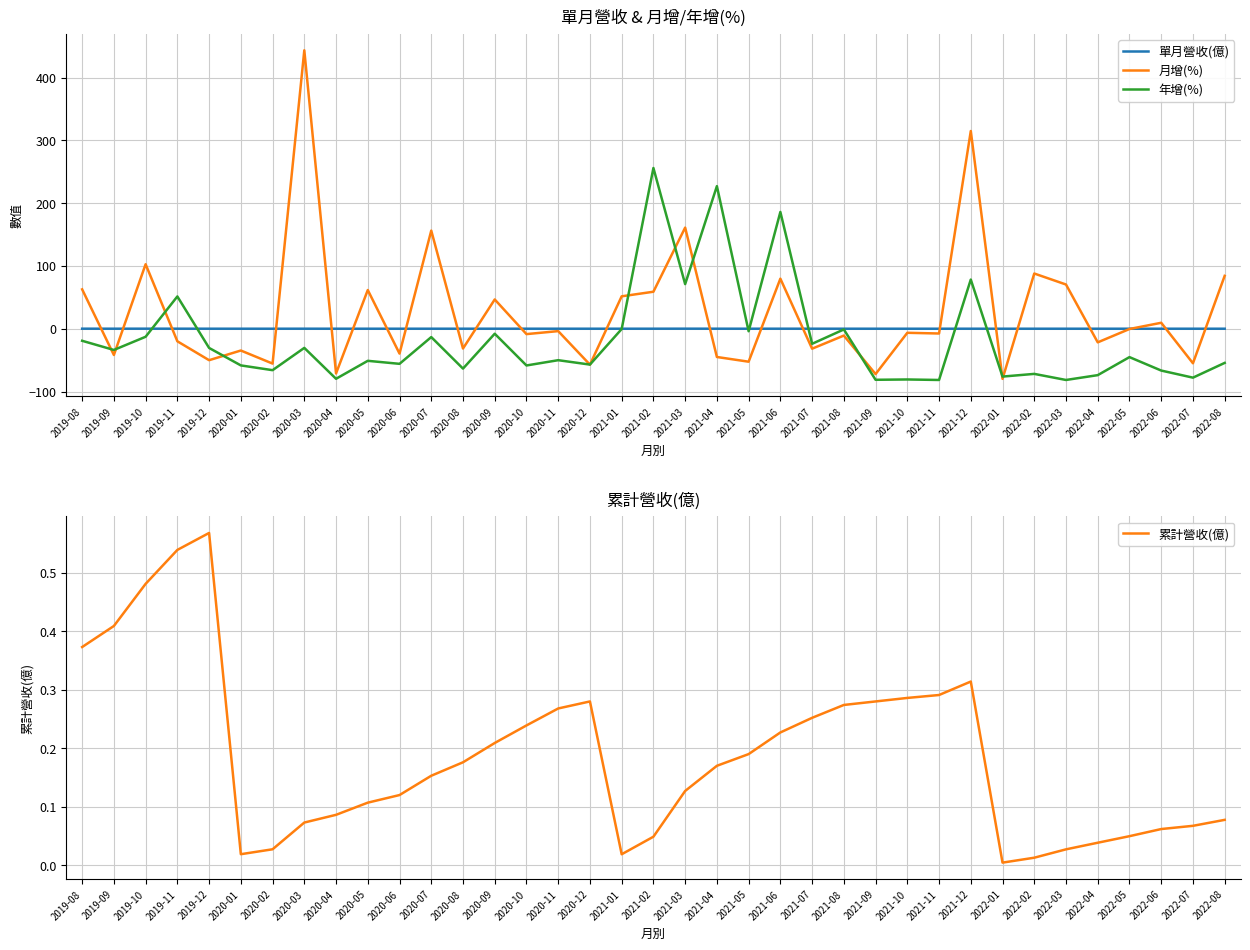

What is the maximum value for 月增(%)?

443.3